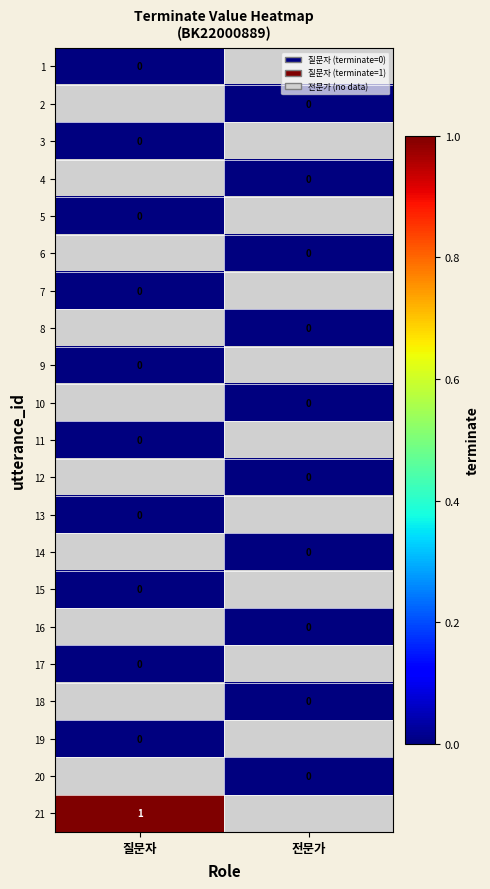

List the labels in order of 2 value, smallest first.

질문자, 전문가